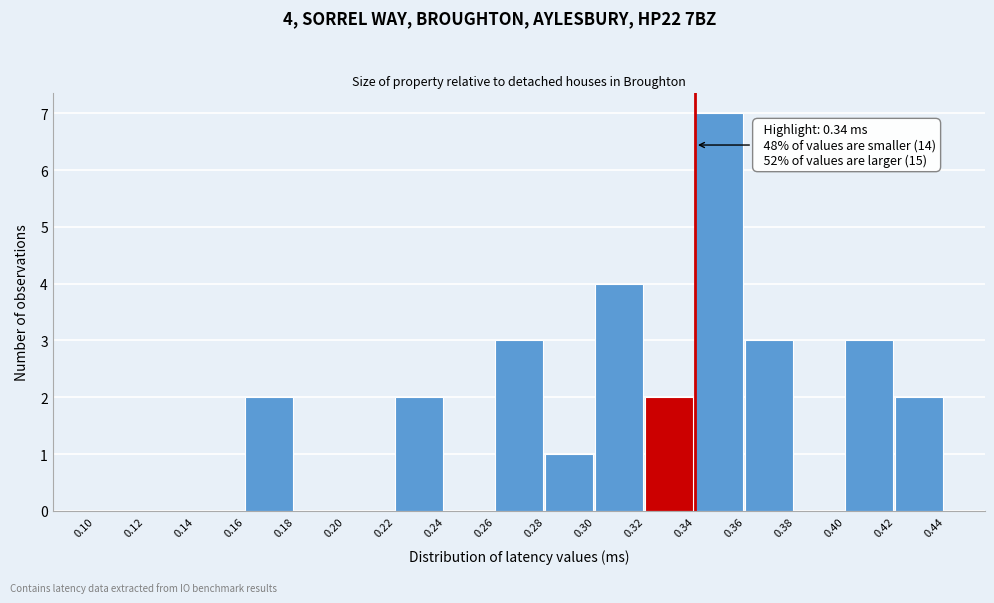

Which range on the x-axis has the tallest bar?

0.34 to 0.36